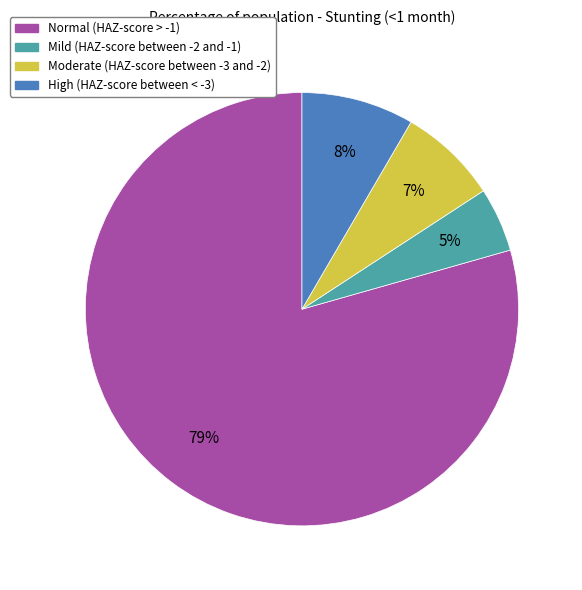

Between Moderate (HAZ-score between -3 and -2) and Normal (HAZ-score > -1), which is larger?

Normal (HAZ-score > -1)